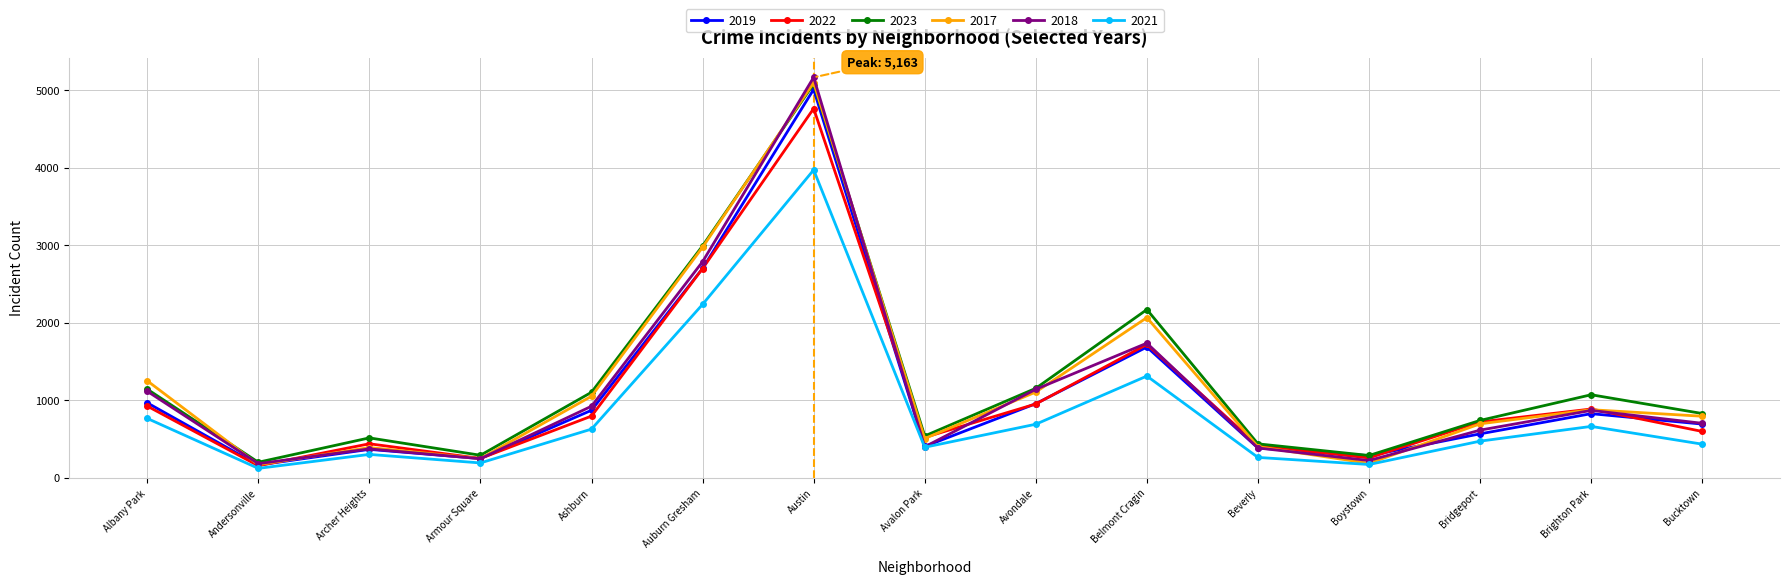

What is the minimum value for 2017?

171